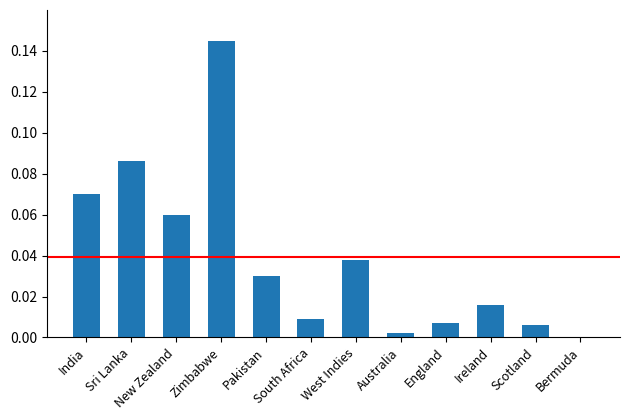

Are the bars horizontal?

No